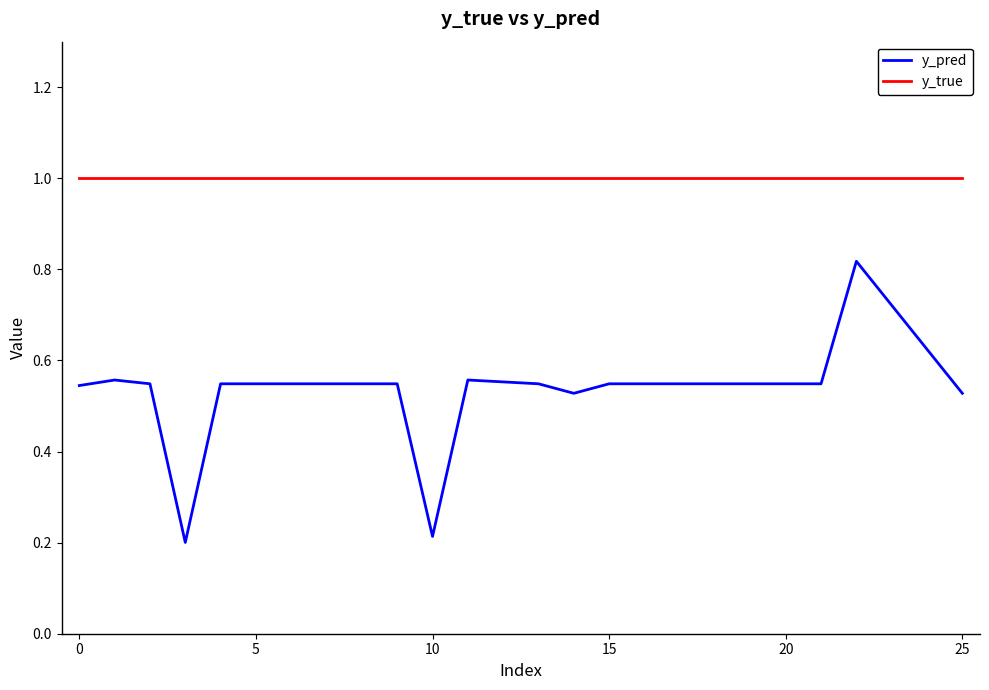

List the series in order of their peak value, highest first.

y_true, y_pred